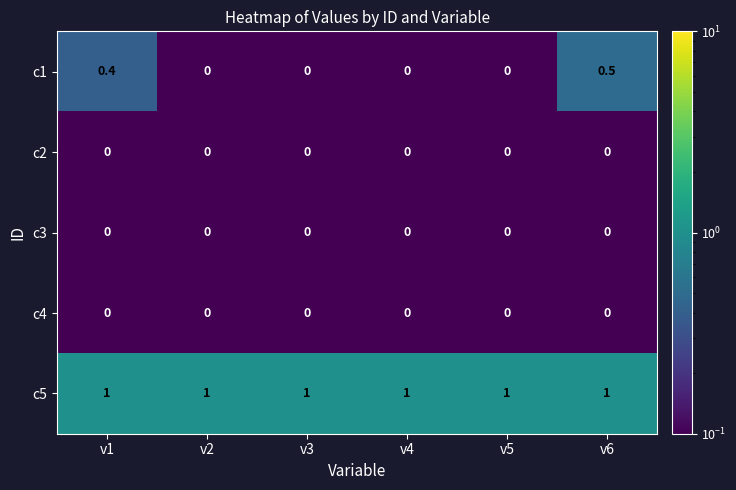

How many c1 values are between 0 and 1?

6